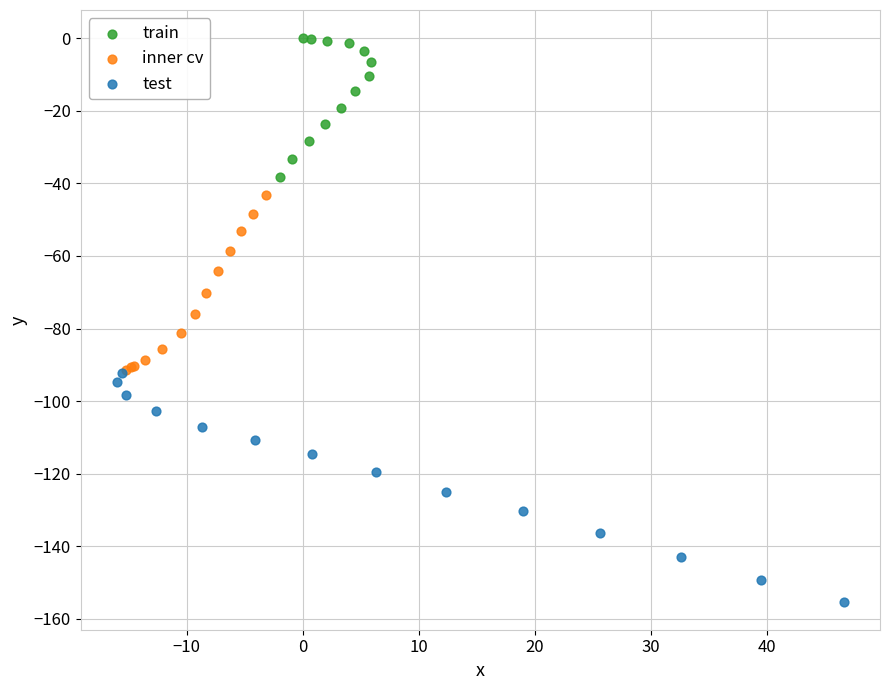

What are all the series names shown in the legend?

train, inner cv, test